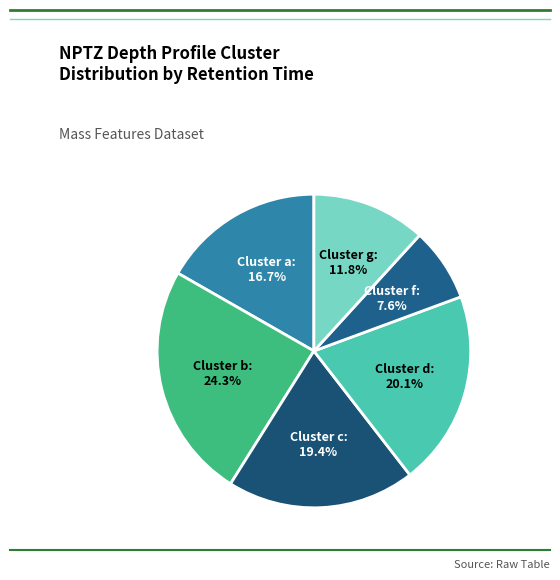

Which category has the biggest portion of the pie?

Cluster b